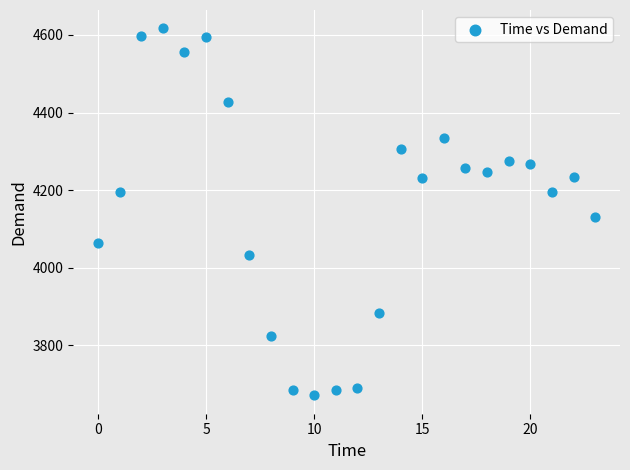

What Y value in the scatter plot is closest to 4144?

4131